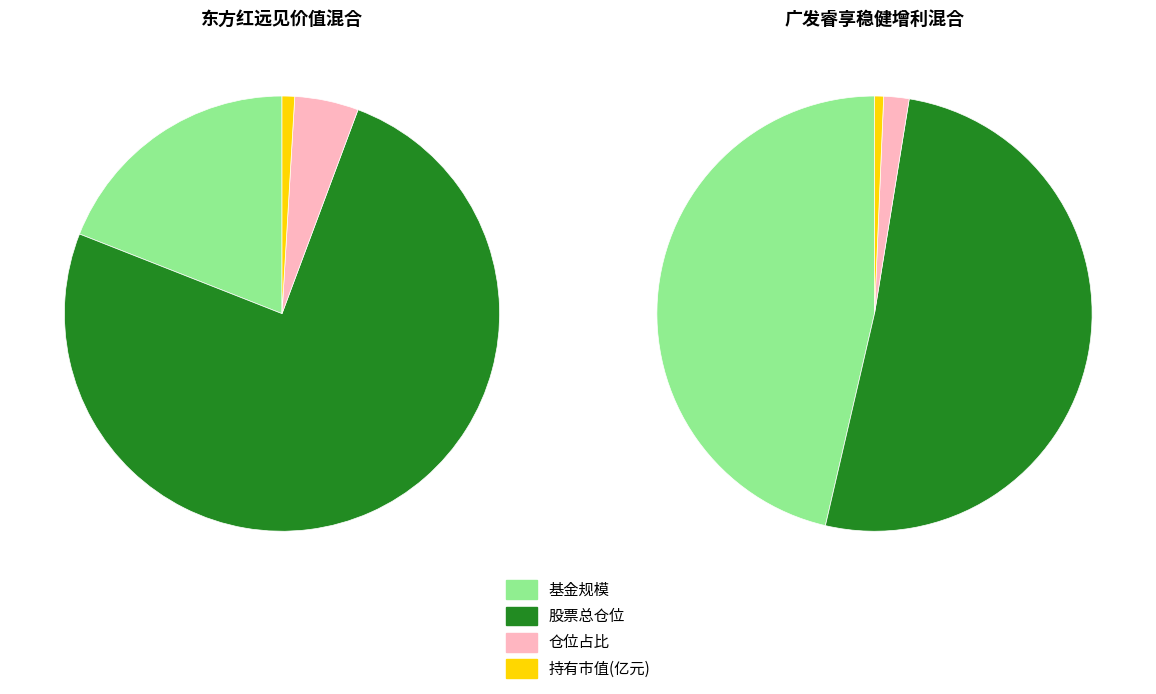

How many segments does this pie chart have?

4